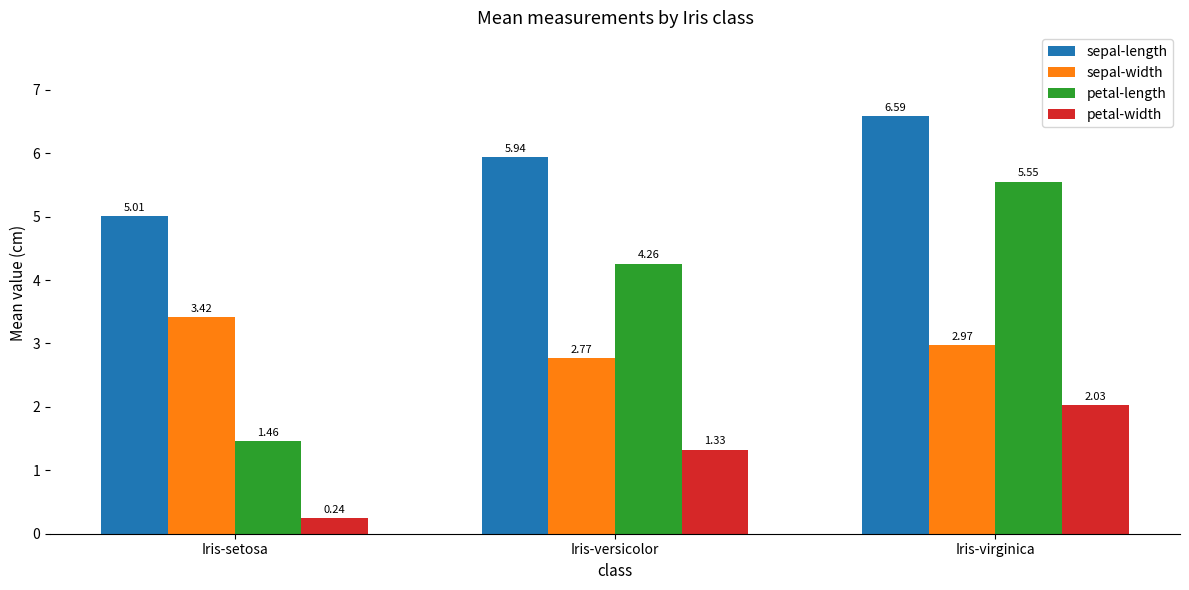

What is the difference between the highest and lowest values at Iris-setosa?

4.8